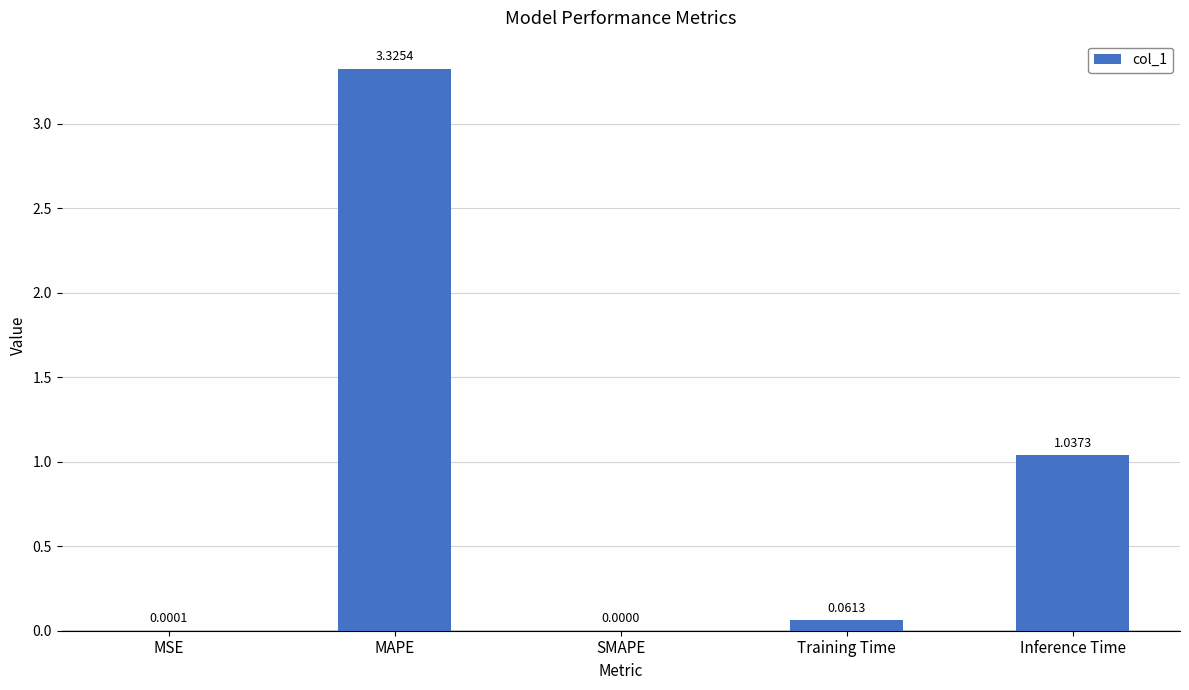

What is the sum of all values?

4.4